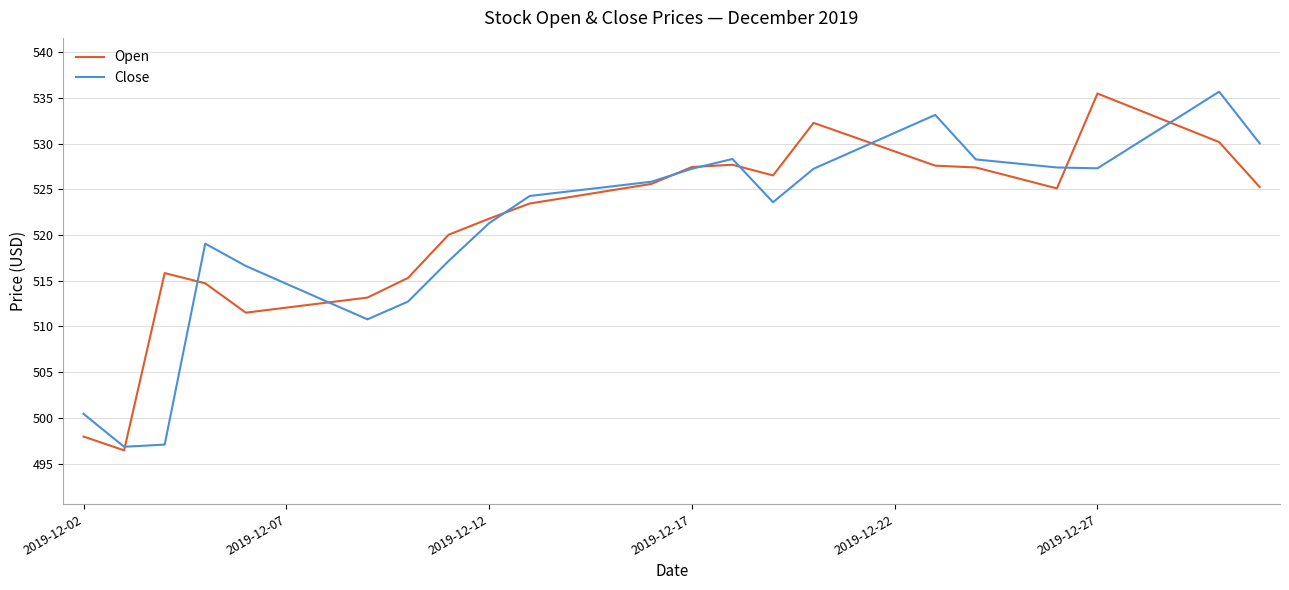

What is the smallest value displayed?

496.4